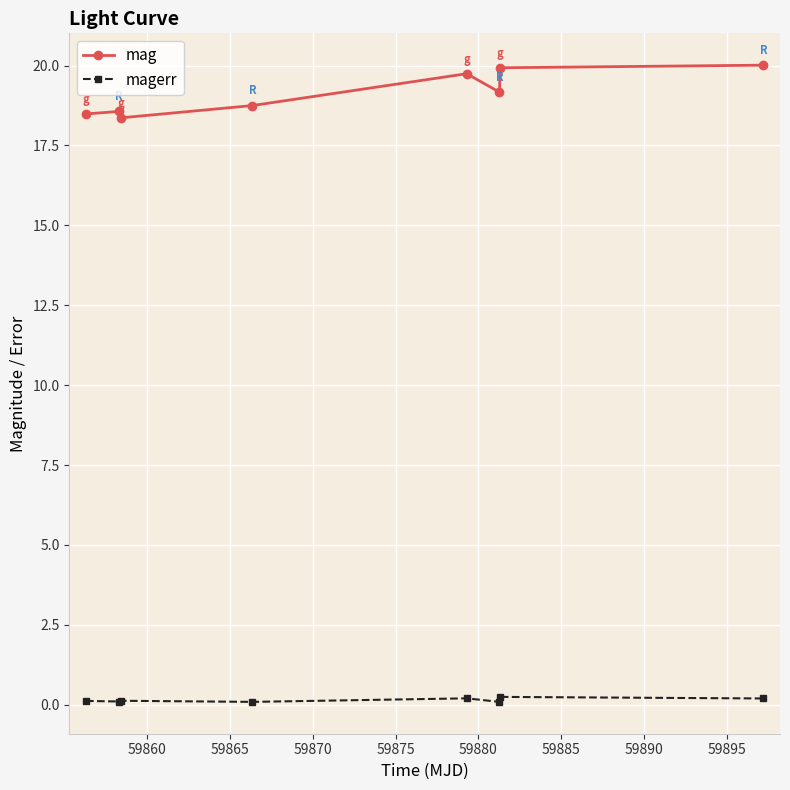

What is the value of the mag point at the 3rd from the left?

18.4